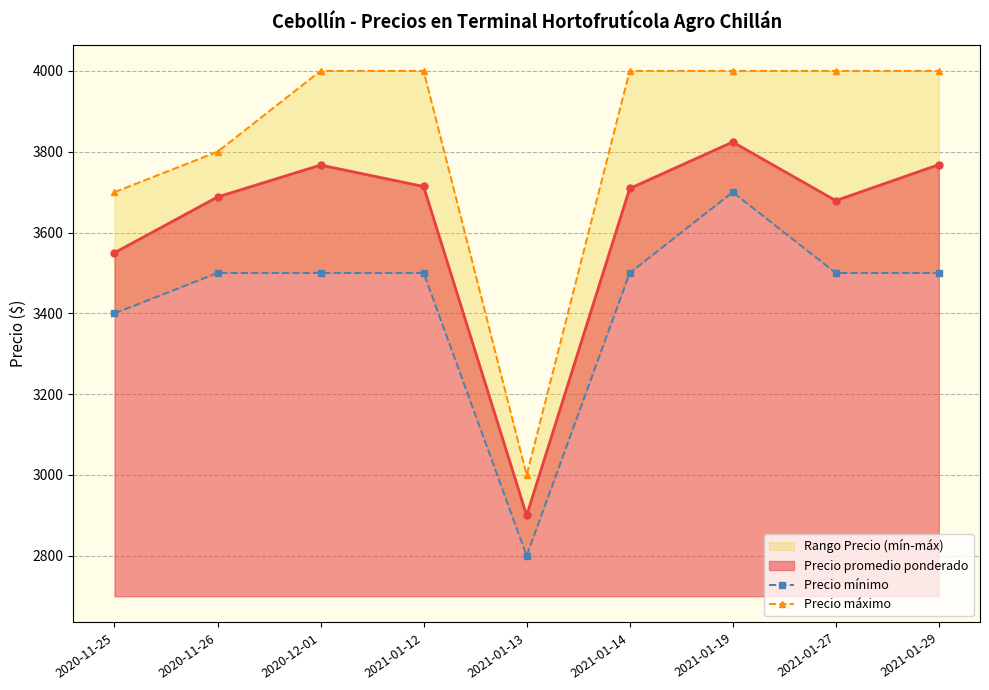

What is the value of the Precio promedio ponderado point at the 1st from the left?

3550